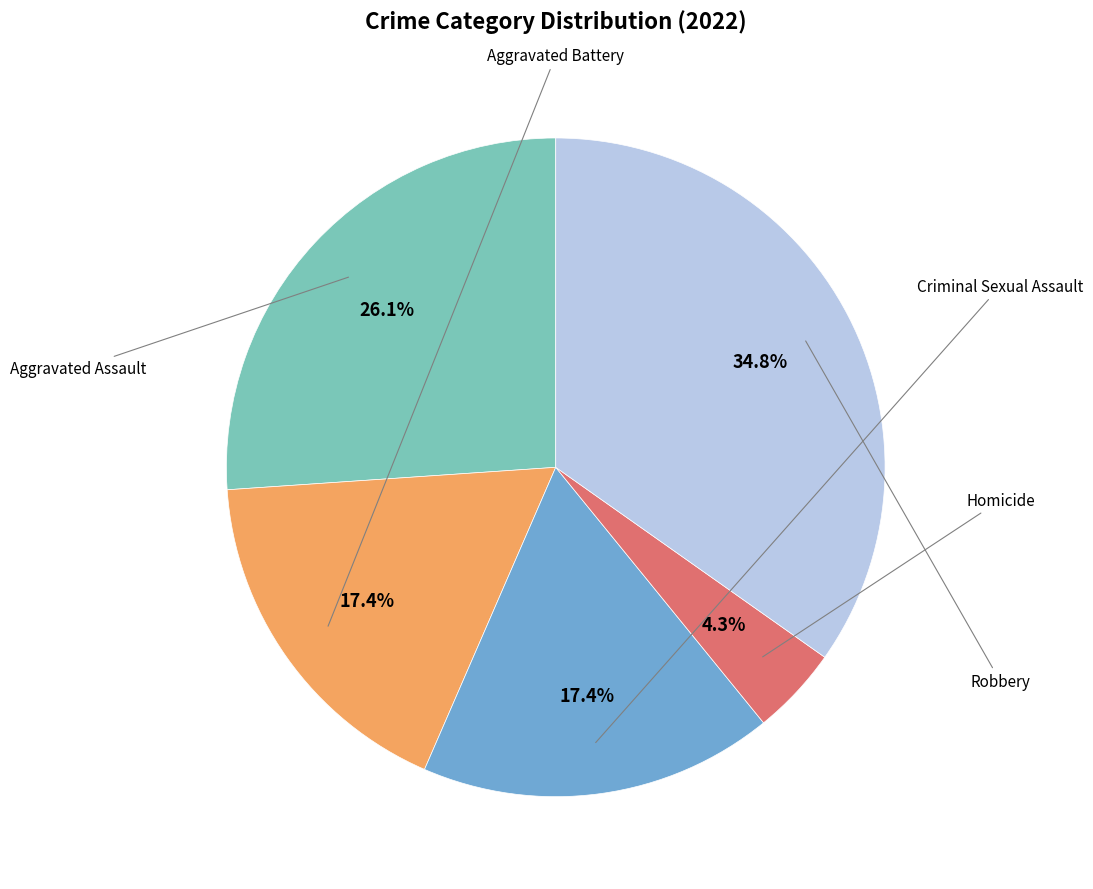

Is it true that Robbery is 35% of the pie?

True